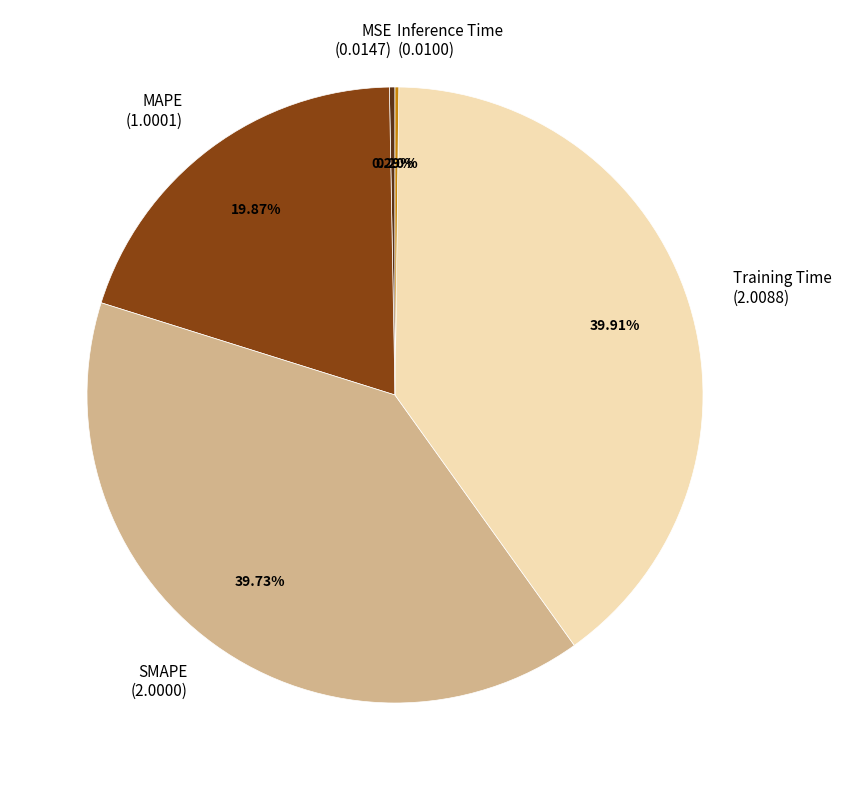

What percentage is NOT represented by MAPE?

80.1%